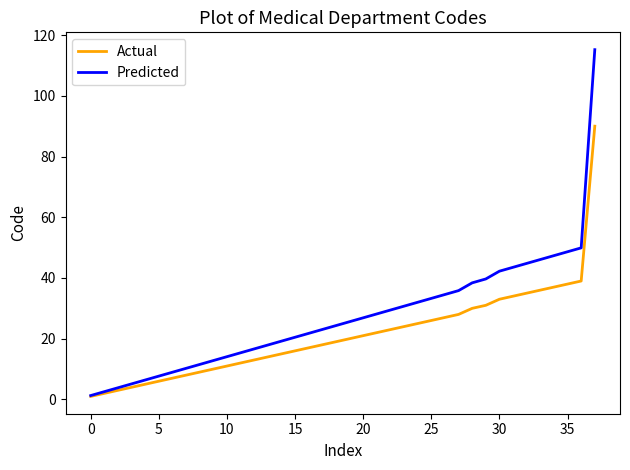

List the series in order of their overall mean, lowest first.

Actual, Predicted